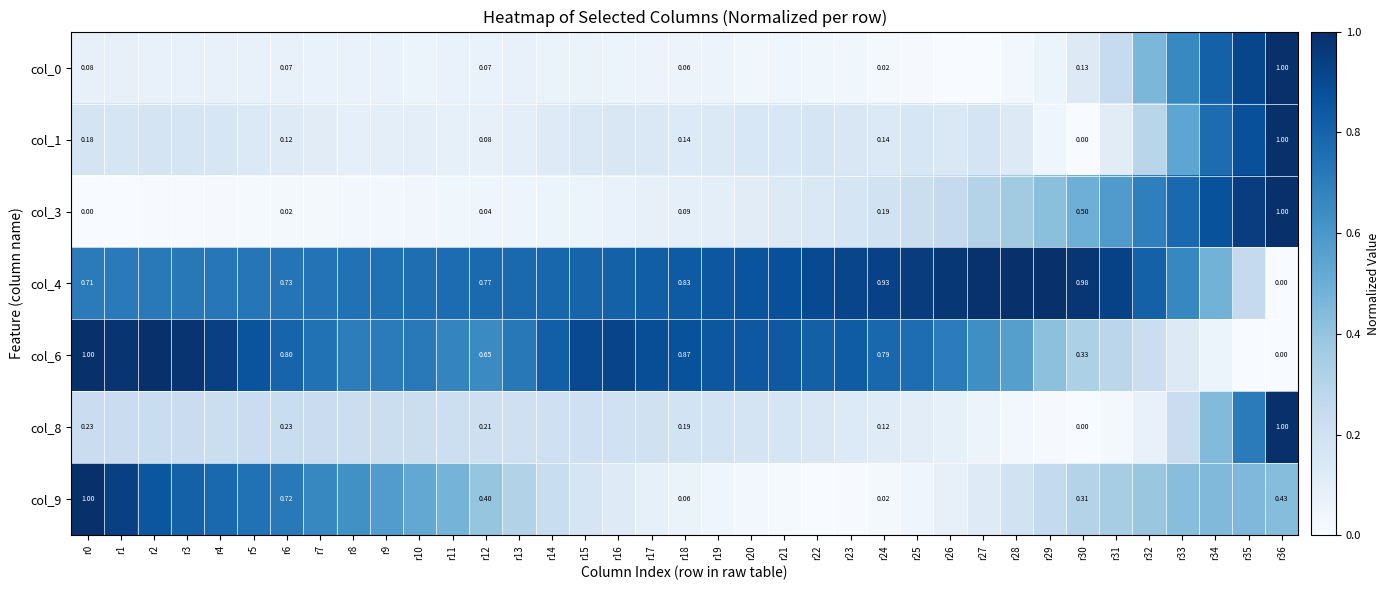

True or false: col_4 has a value of 0.1 at r3.

False